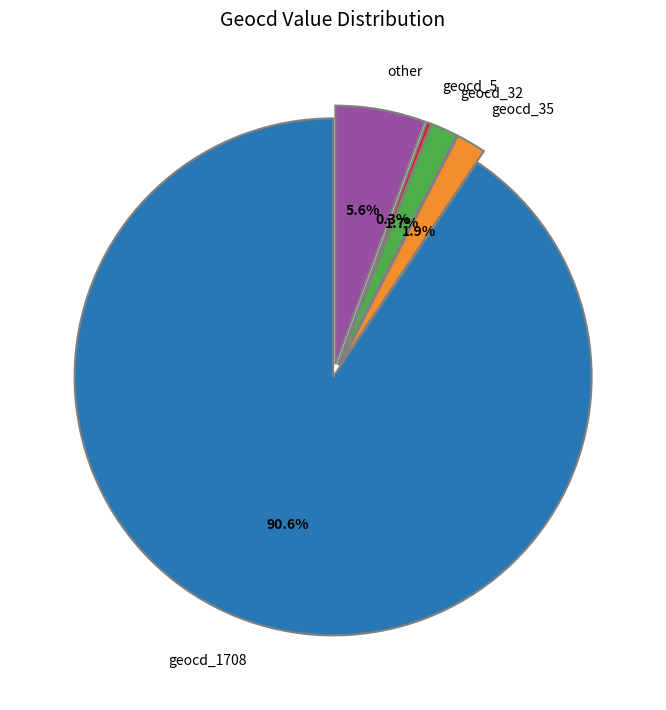

To the nearest percent, what is the average slice percentage?

20%